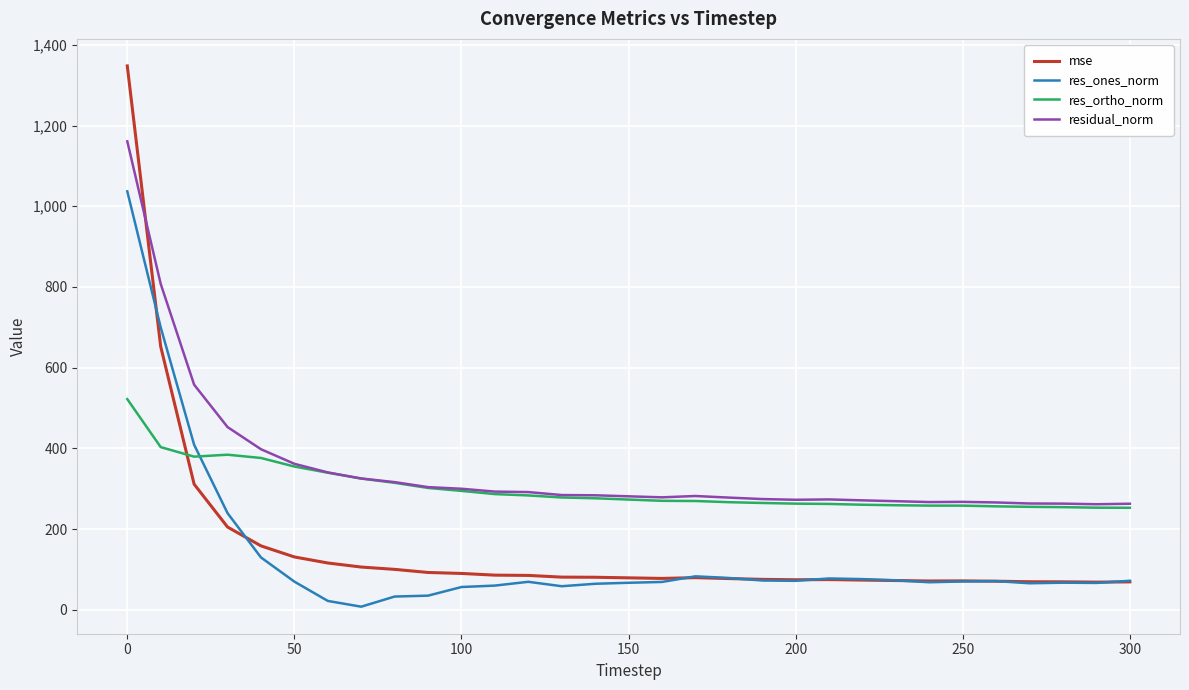

Rank the series by their maximum value, from highest to lowest.

mse, residual_norm, res_ones_norm, res_ortho_norm